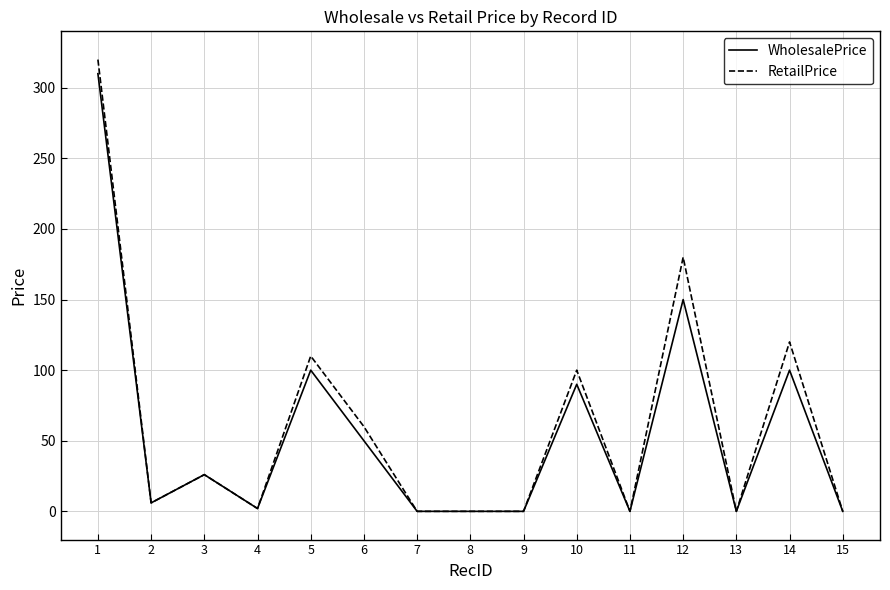

The value of WholesalePrice at 3 is 26. True or false?

True